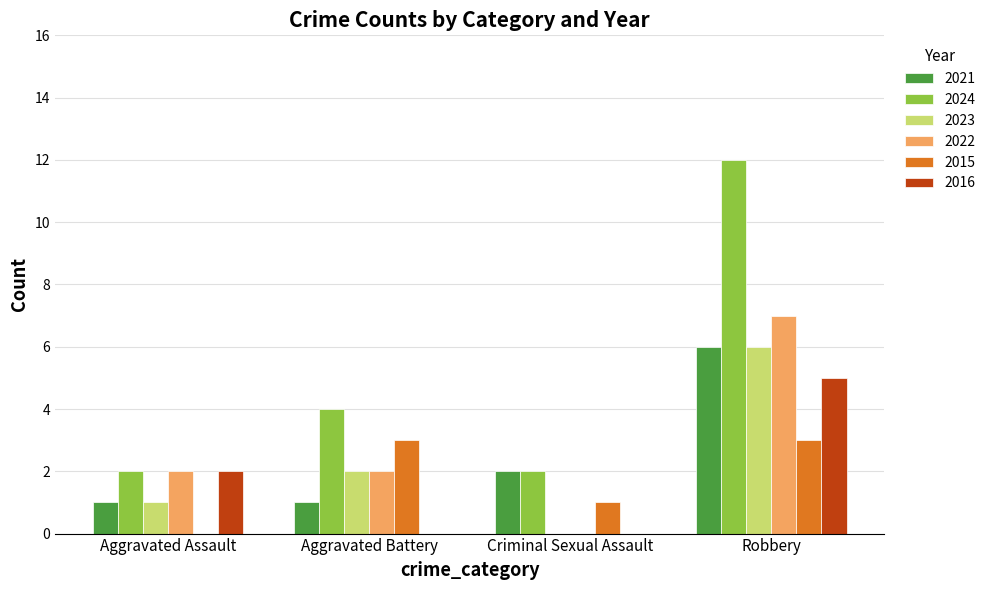

At which category is the sum across all series the highest?

Robbery